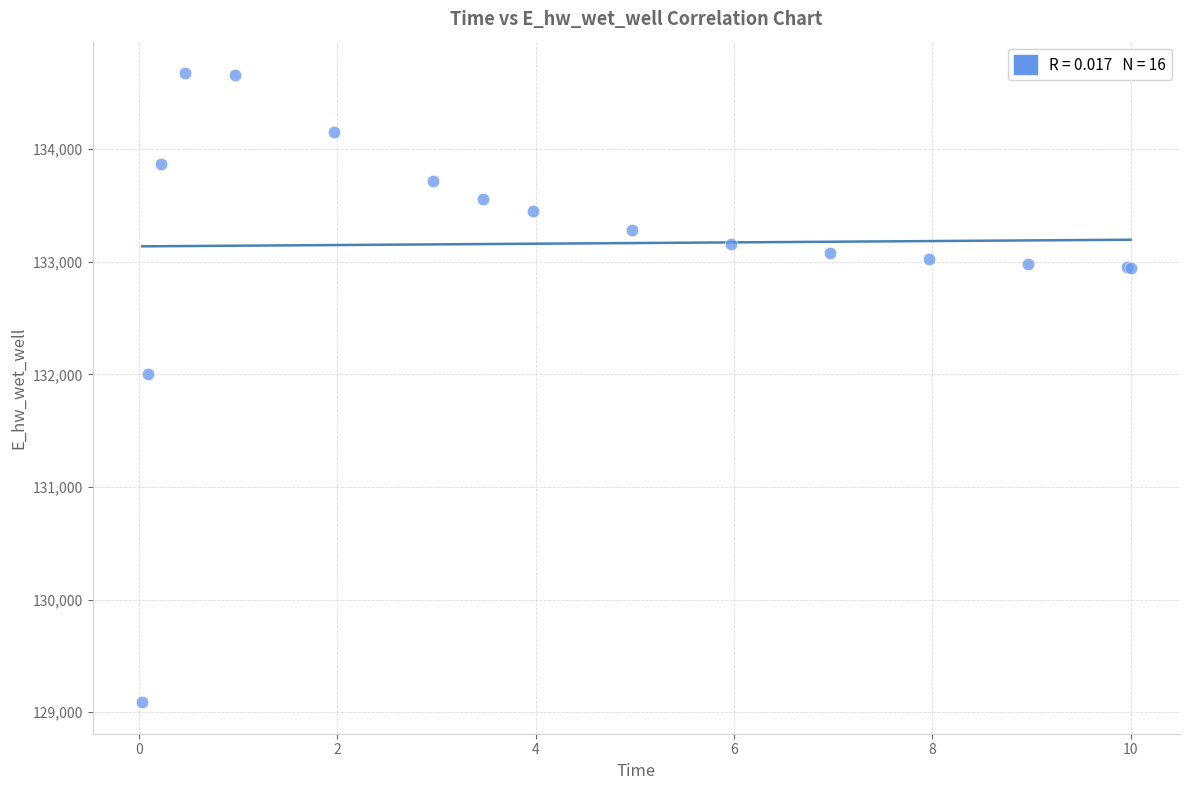

What Y value in the scatter plot is closest to 131881?

132003.2